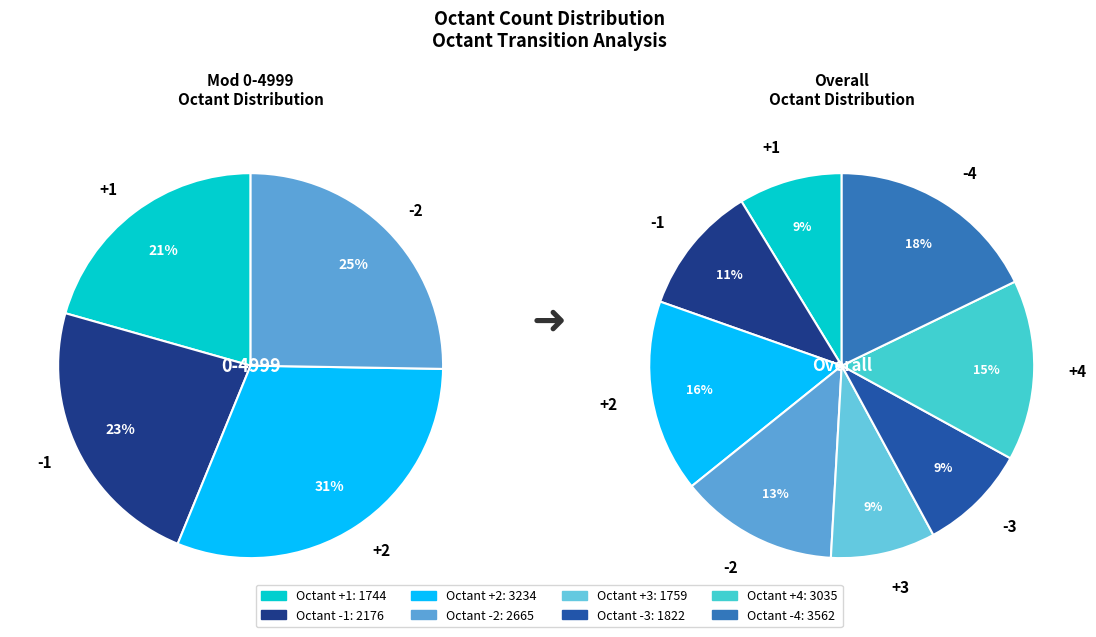

What percentage is the +2 slice, to the nearest percent?

16%